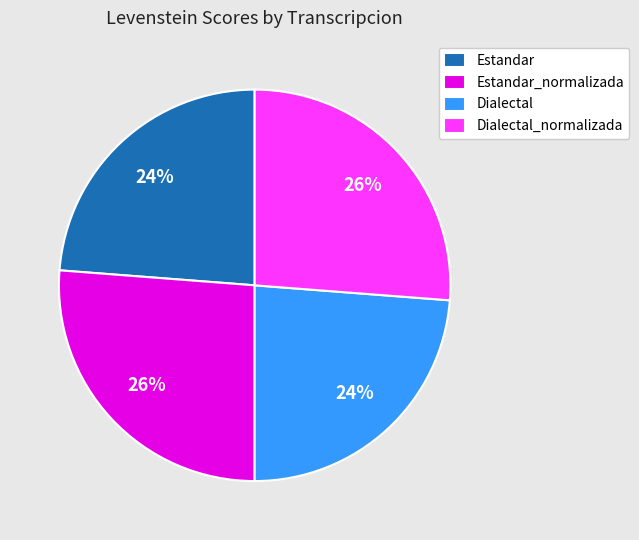

Is there any slice that represents more than half of the pie?

No